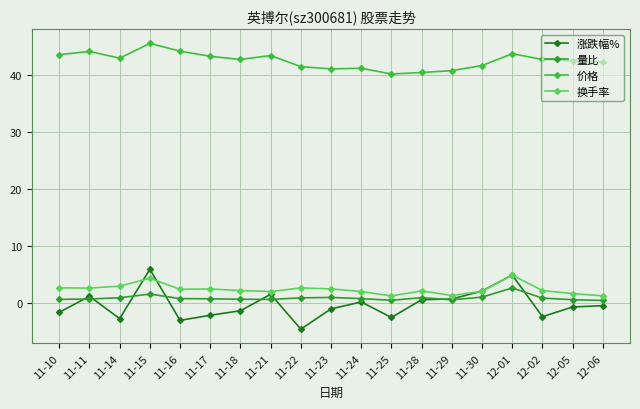

What is the value of the 价格 point at the 9th from the left?

41.5